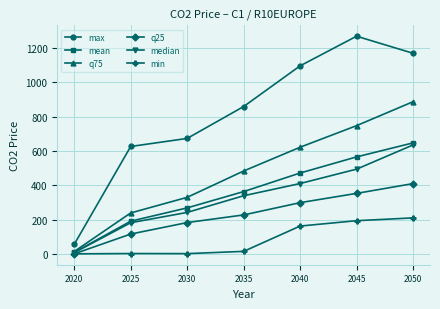

How many lines are shown in the chart?

6